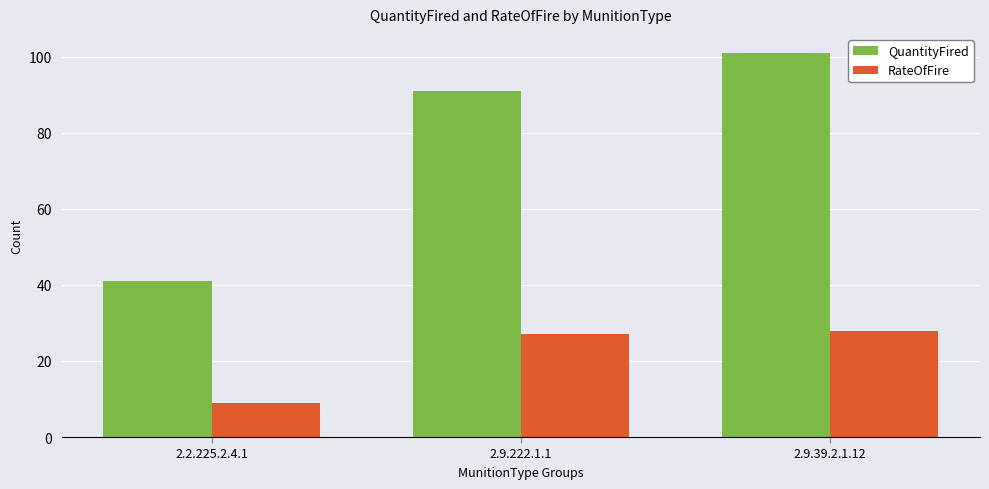

What is the difference between the maximum and minimum values in the RateOfFire series?

19